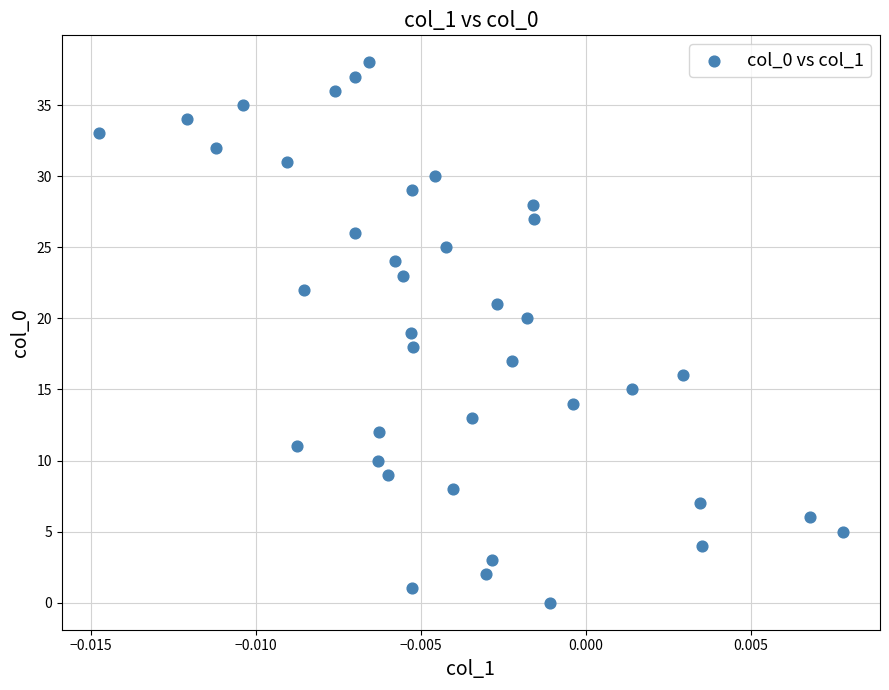

How many data points are displayed?

39